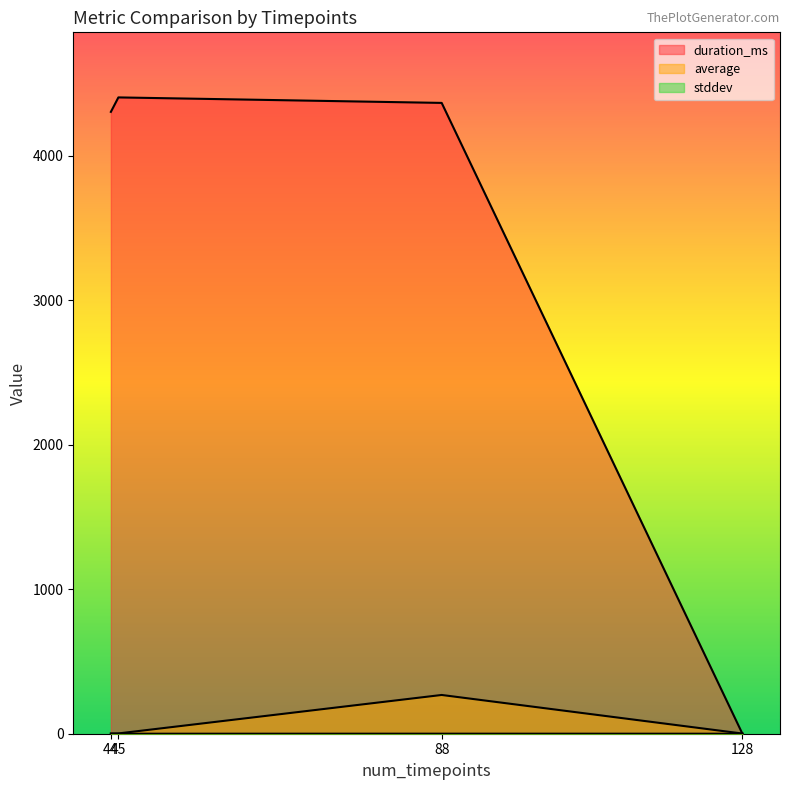

True or false: average and stddev cross at least once.

False